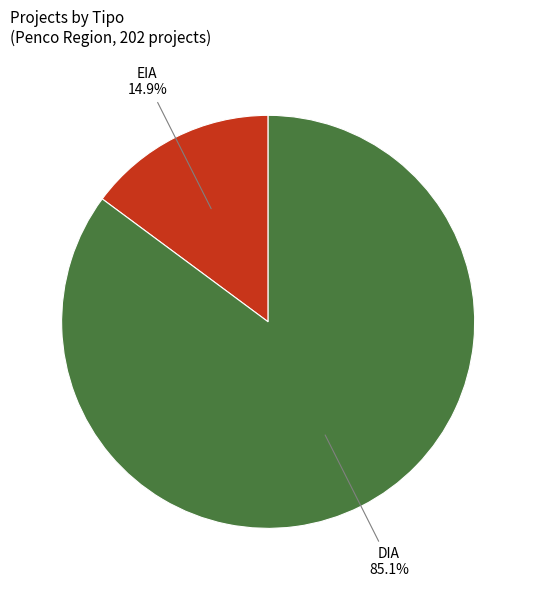

Is there any slice that represents more than half of the pie?

Yes